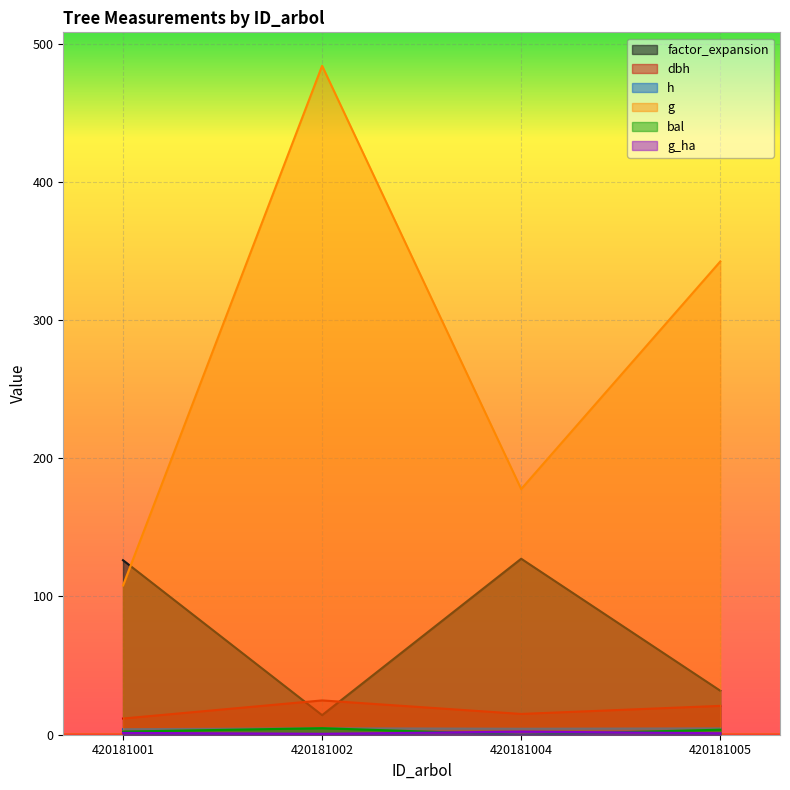

Count the number of categories in the chart.

4